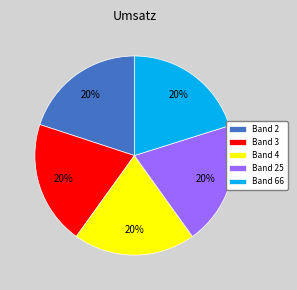

To the nearest percent, what is the average slice percentage?

20%